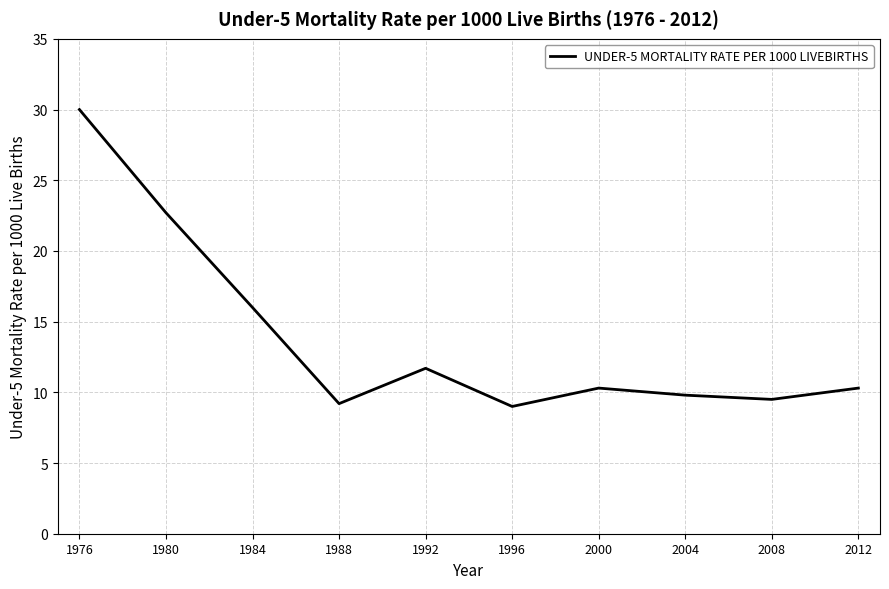

Is it true that the value at 1980 is 22.7?

True